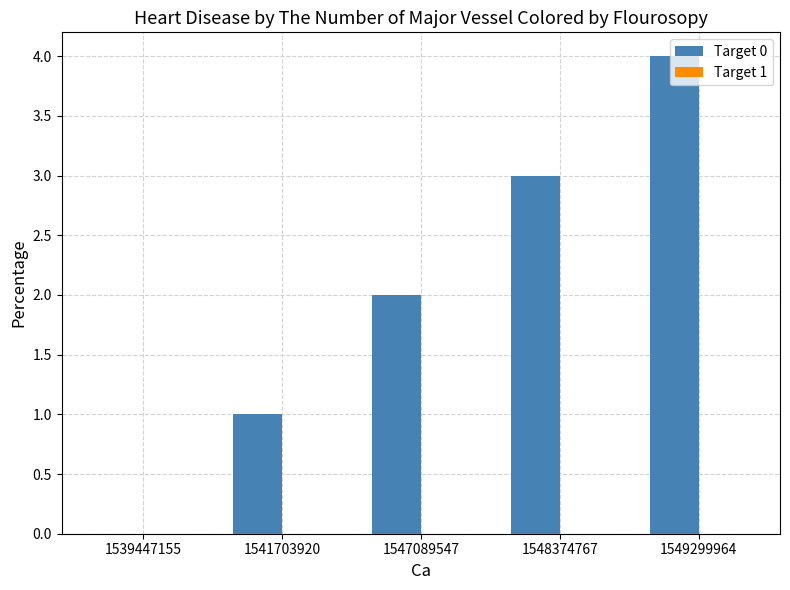

Which has a higher value, 1541703920 or 1539447155?

1541703920